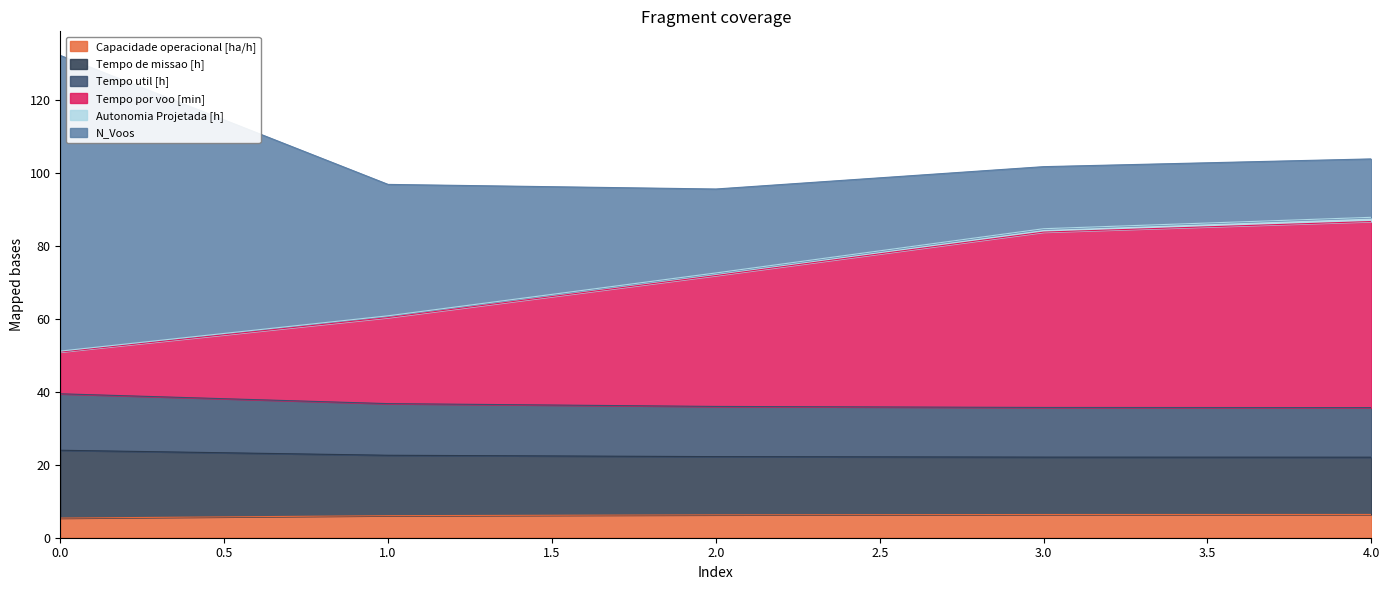

How many lines are shown in the chart?

6